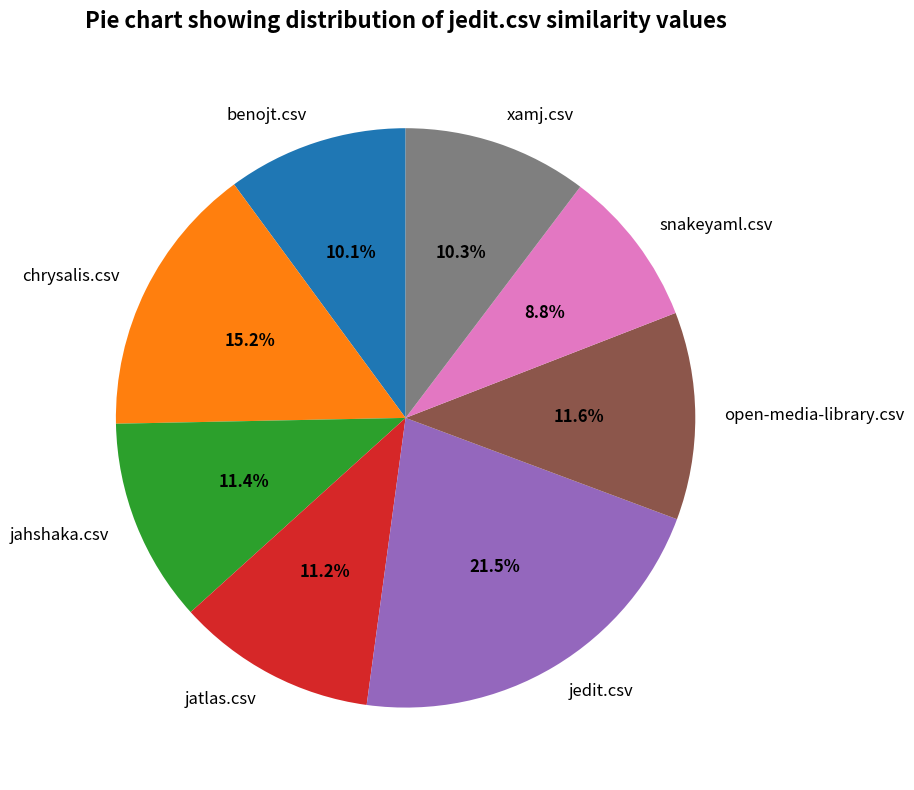

To the nearest percent, what portion does jatlas.csv represent?

11%